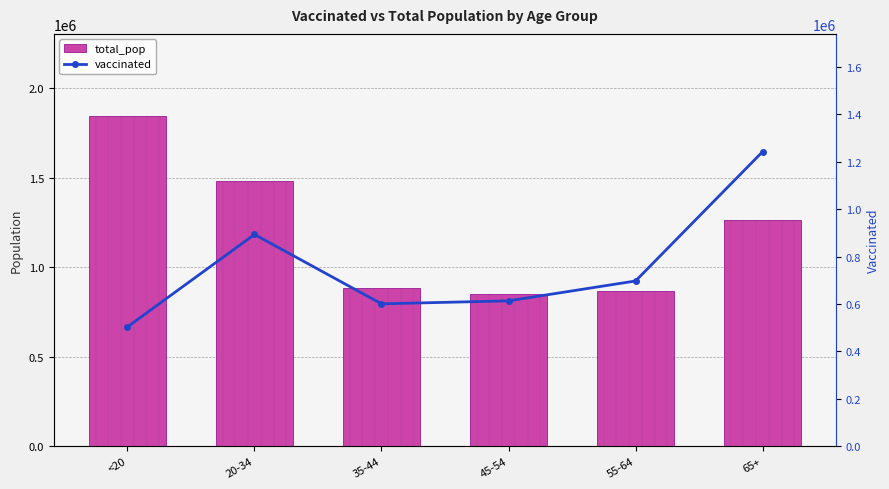

Which series has the largest range (max minus min)?

total_pop